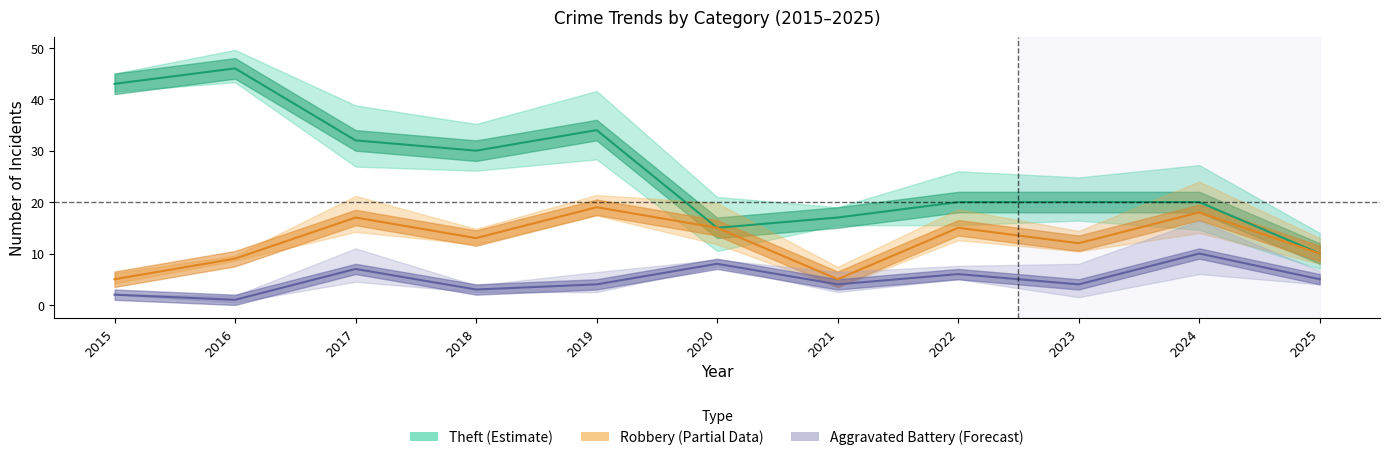

How many Aggravated Battery values are between 3 and 7?

7